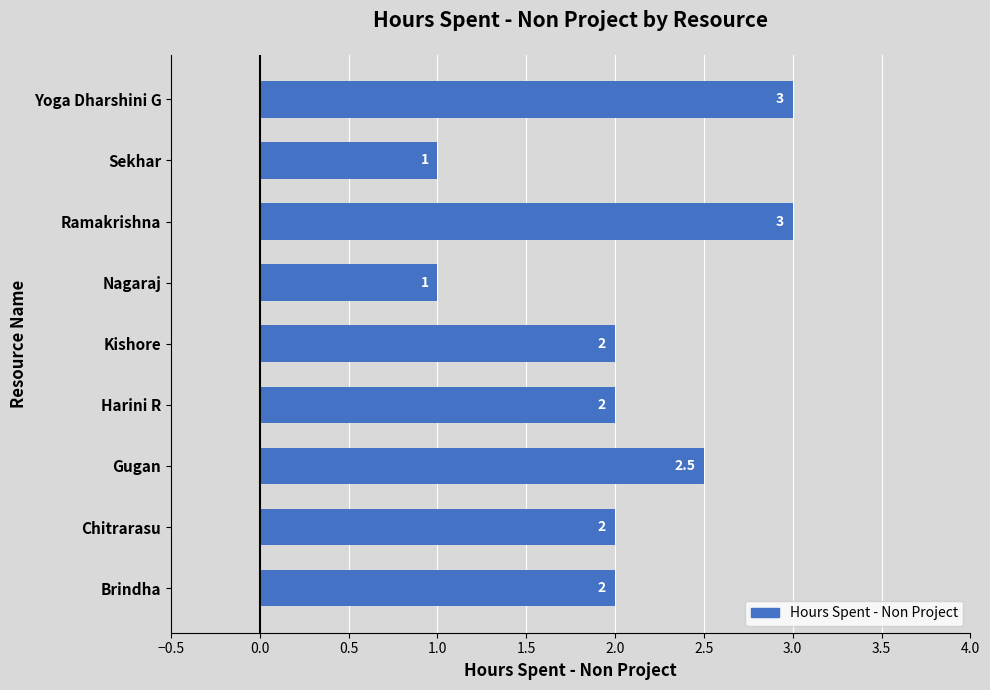

What is the greatest value displayed?

3.0